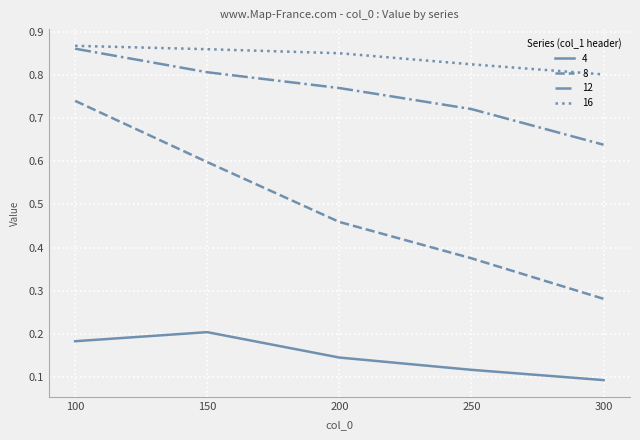

What are all the series names shown in the legend?

4, 8, 12, 16